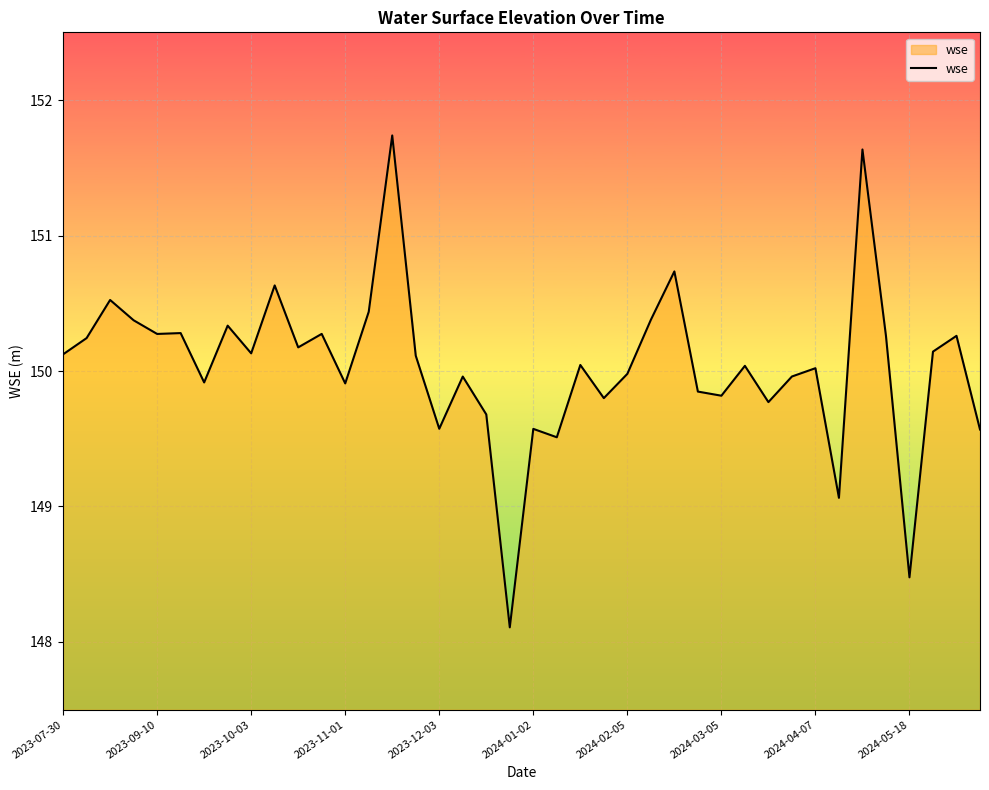

What is the minimum value shown in the chart?

148.1